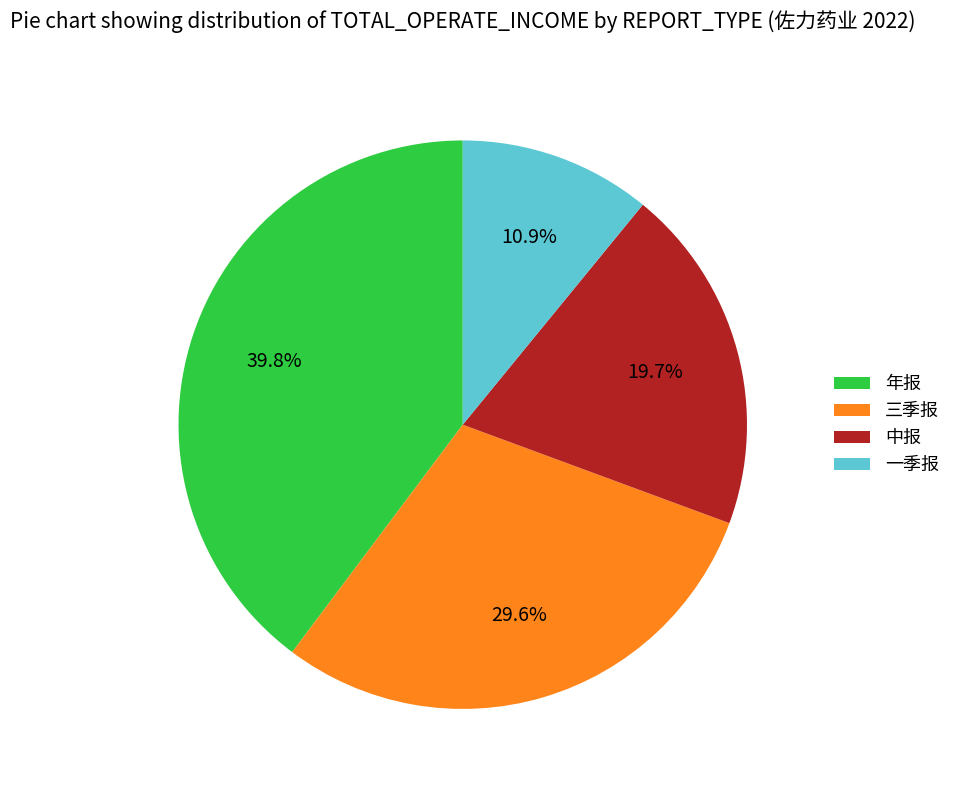

Does any single category account for the majority?

No